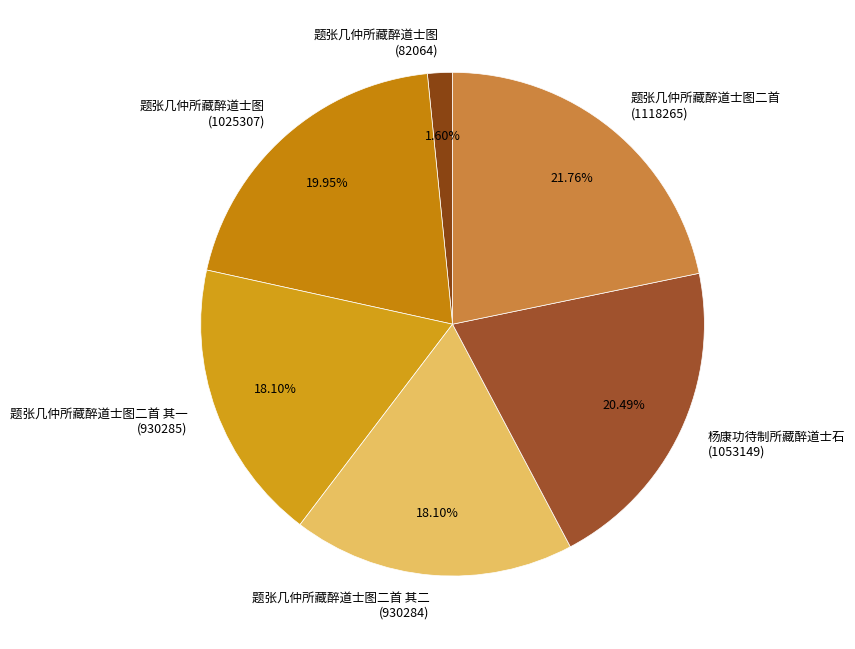

Does any single category account for the majority?

No